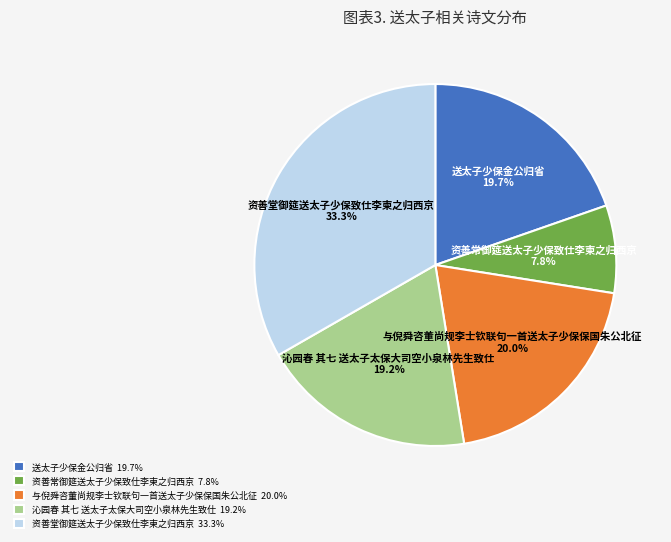

How many segments does this pie chart have?

5